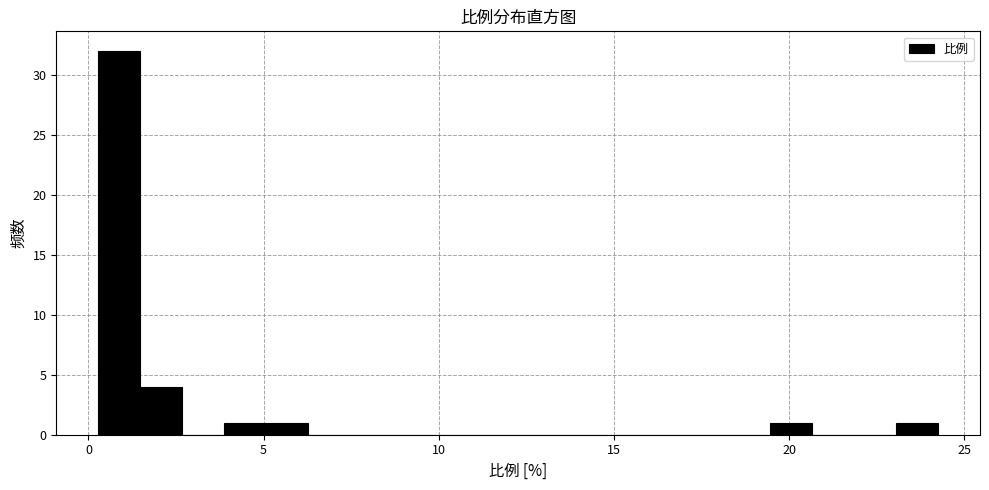

Around what value on the x-axis is the tallest bar? Give the approximate position of its centre, as read against the axis.

1.0